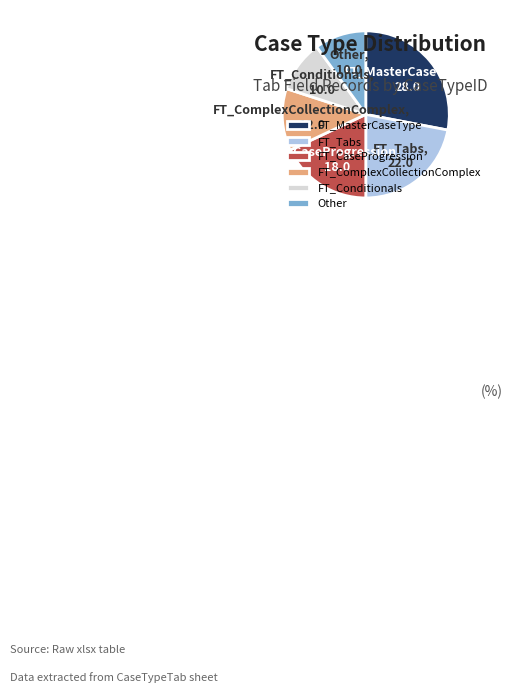

Count the number of slices in the pie.

6